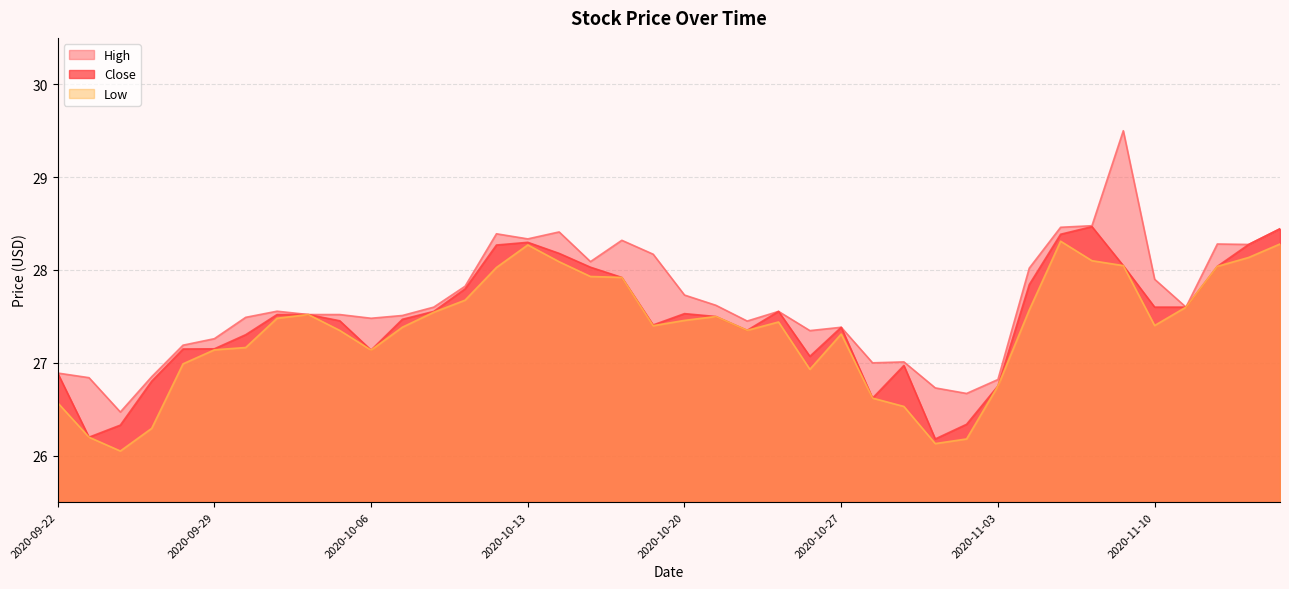

True or false: Low and High intersect in this chart.

False